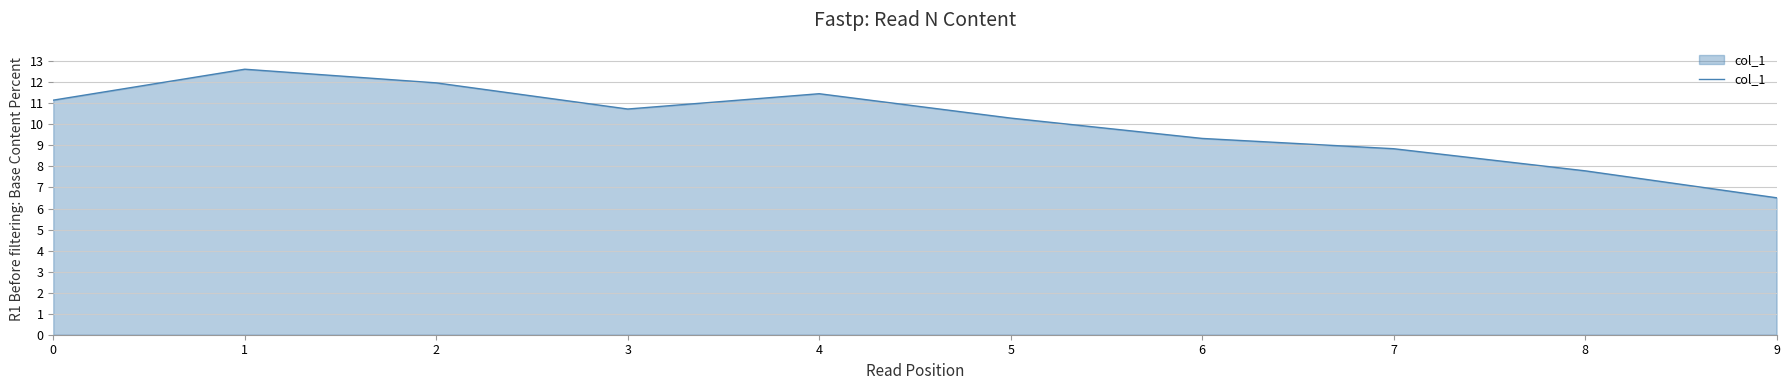

At which category does the data reach its first local valley?

3